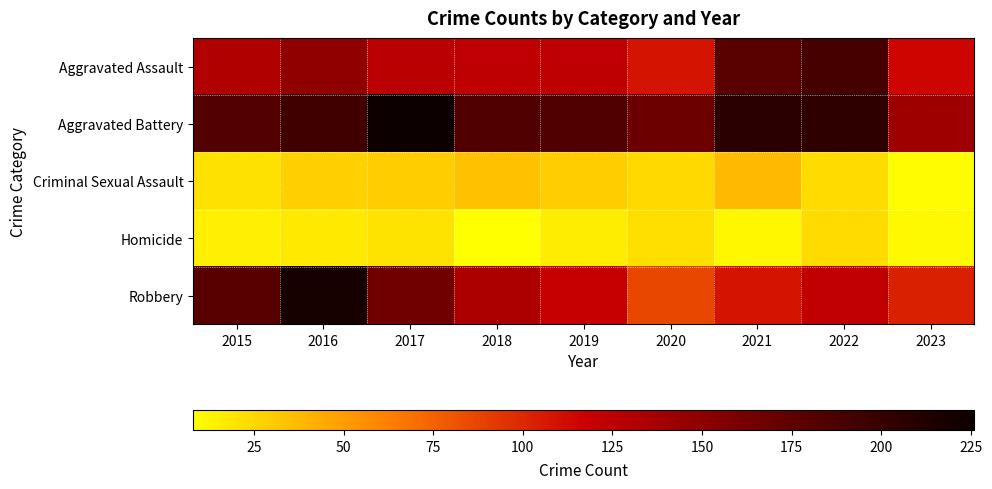

Reading left to right, list all the values displayed in this chart.

Aggravated Assault: 2015=132	2016=149	2017=126	2018=124	2019=124	2020=108	2021=179	2022=190	2023=115
Aggravated Battery: 2015=183	2016=193	2017=226	2018=184	2019=184	2020=168	2021=208	2022=205	2023=141
Criminal Sexual Assault: 2015=21	2016=28	2017=30	2018=35	2019=30	2020=25	2021=37	2022=24	2023=10
Homicide: 2015=15	2016=18	2017=20	2018=8	2019=16	2020=22	2021=12	2022=24	2023=11
Robbery: 2015=180	2016=220	2017=166	2018=134	2019=120	2020=87	2021=108	2022=123	2023=103